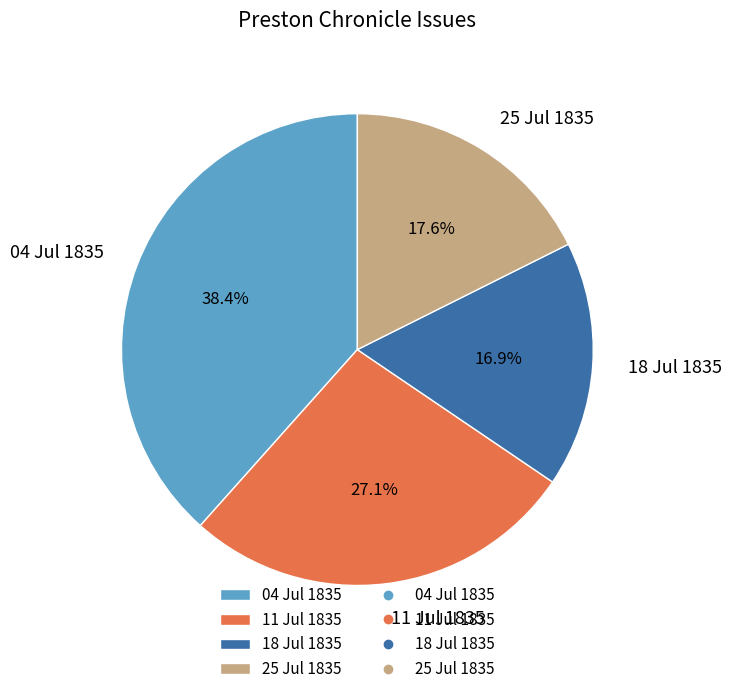

What is the largest slice in the pie chart?

04 Jul 1835